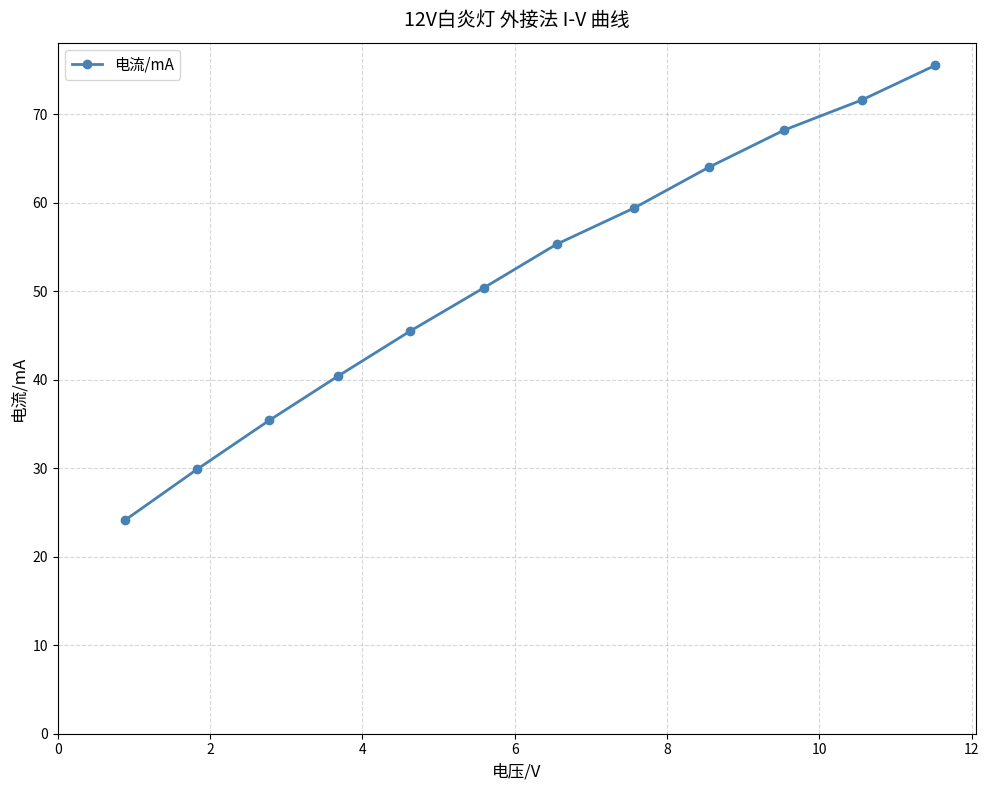

What is the minimum value shown in the chart?

24.1